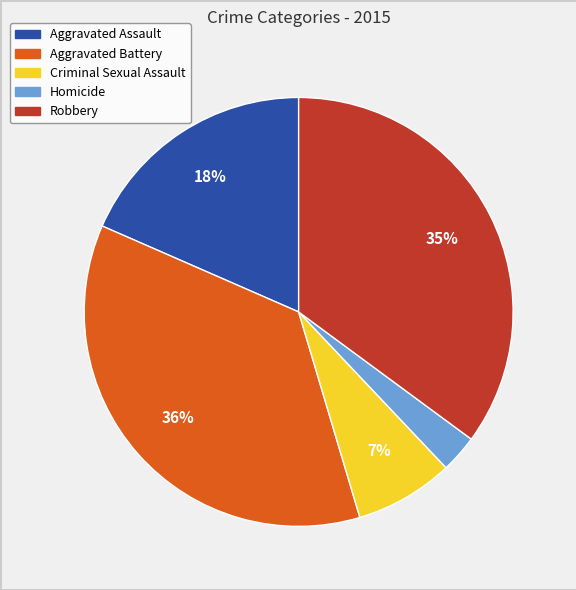

To the nearest percent, what is the difference between the Aggravated Battery and Homicide slice percentages?

33%